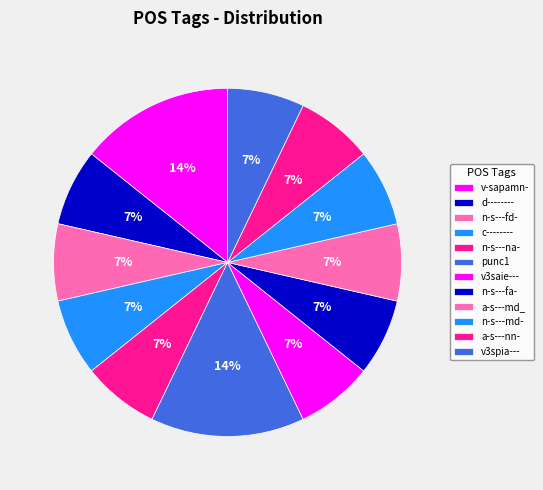

Combined, do v3saie--- and v-sapamn- account for over 50%?

No